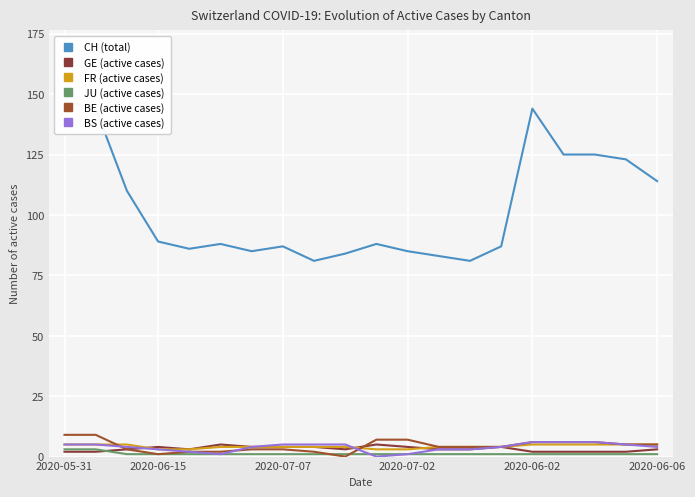

Is the value of BE (active cases) at 2020-06-02 greater than the value of BS (active cases) at 7?

No